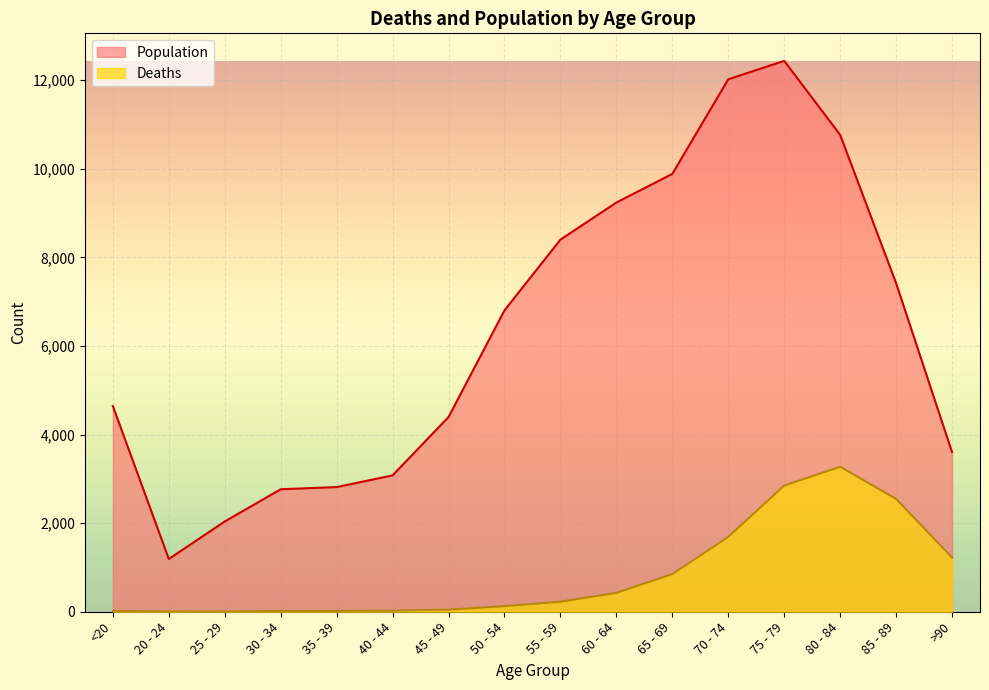

Between 20 - 24 and 60 - 64, which series saw the biggest shift?

Population